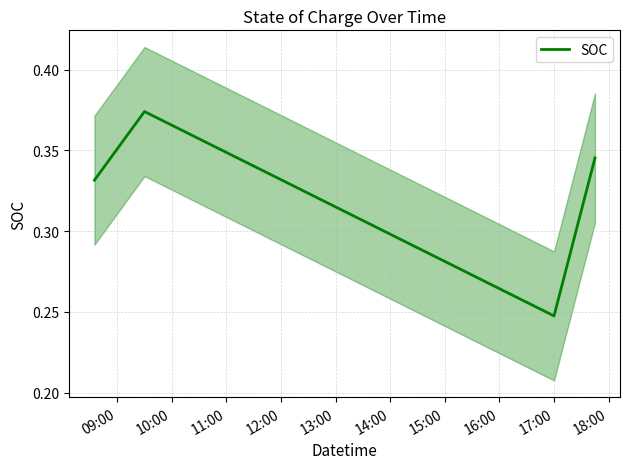

Does the chart display data point markers on the line(s)?

No